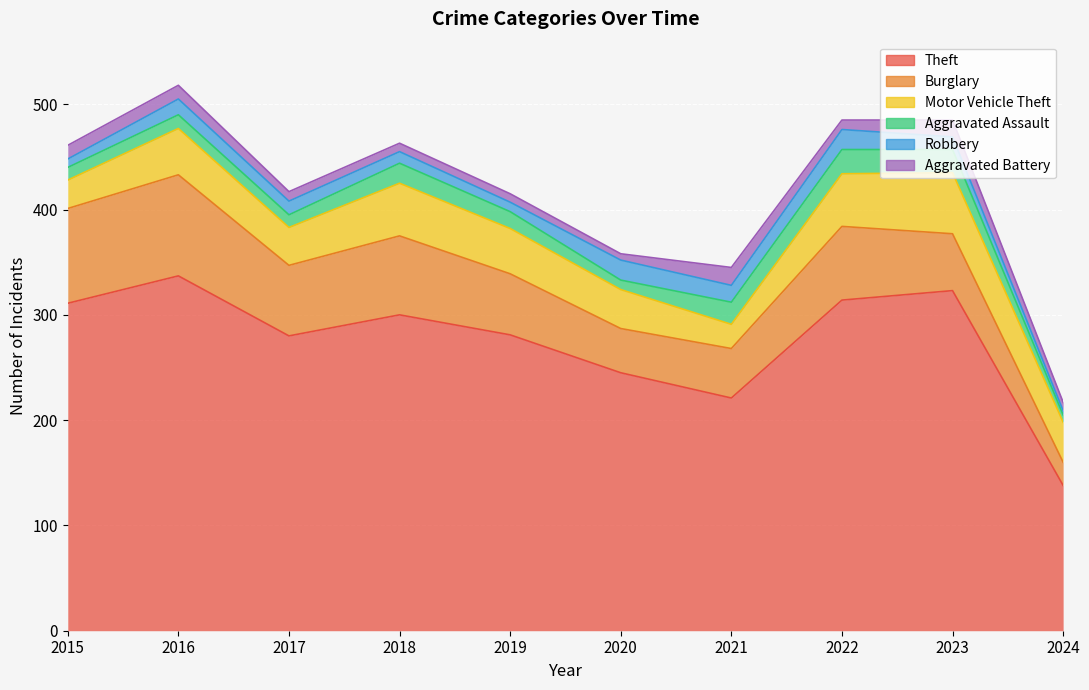

What are all the series names shown in the legend?

Theft, Burglary, Motor Vehicle Theft, Aggravated Assault, Robbery, Aggravated Battery